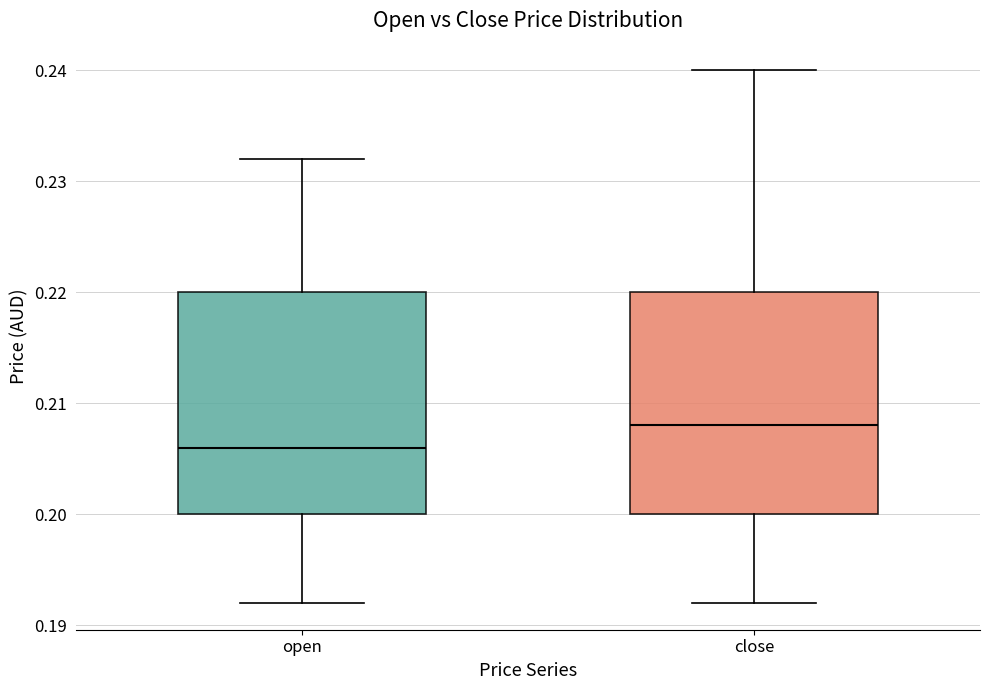

Reading left to right, read every box against the y-axis: the position of its median line, the range the box covers, and the ends of its whiskers. The values are not printed on the chart, so give them approximately, as read against the axis.

open: median 0.206, box 0.200 to 0.220, whiskers 0.192 to 0.232
close: median 0.208, box 0.200 to 0.220, whiskers 0.192 to 0.240